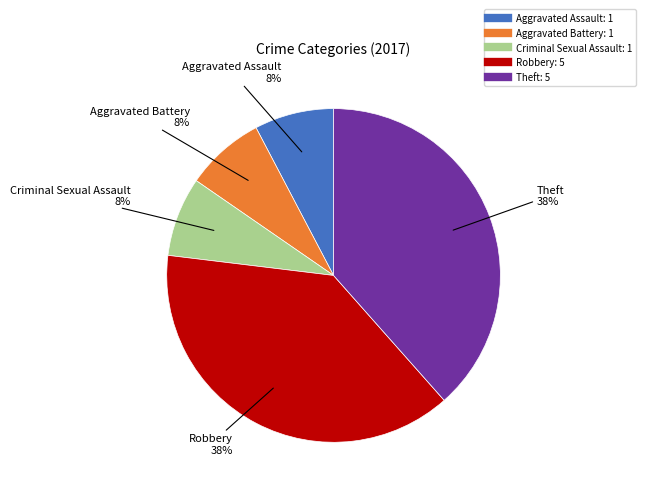

To the nearest percent, what is the average slice percentage?

20%